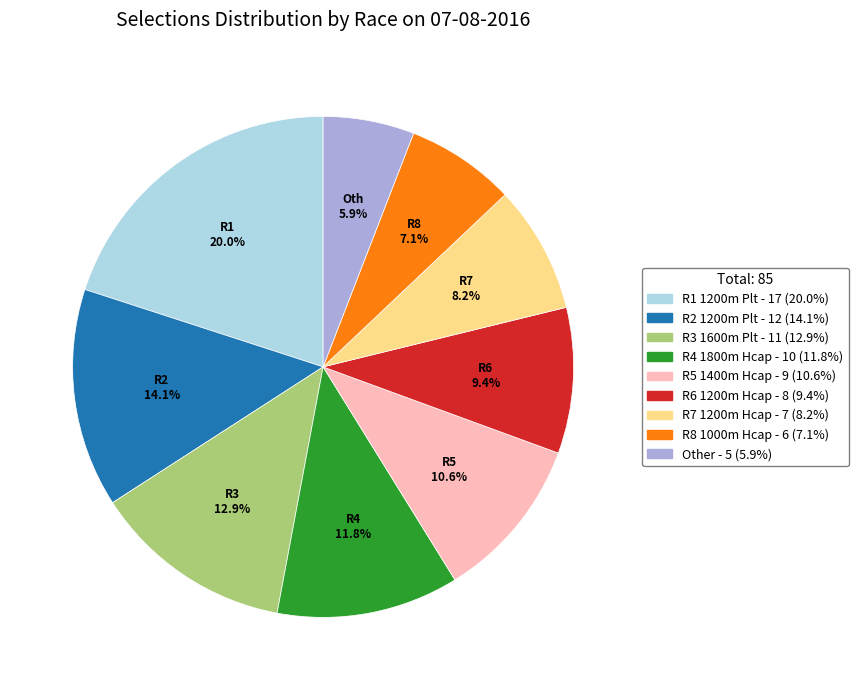

Is there any slice that represents more than half of the pie?

No